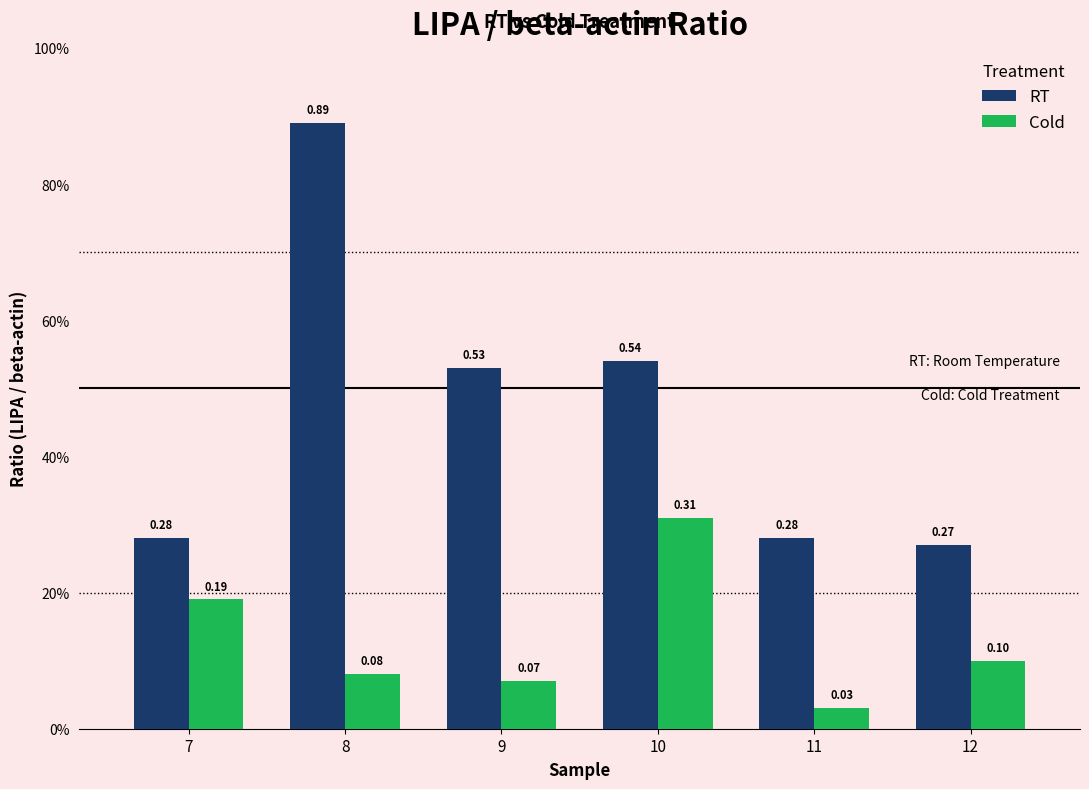

What is the difference between the maximum and minimum values in the Cold series?

0.3